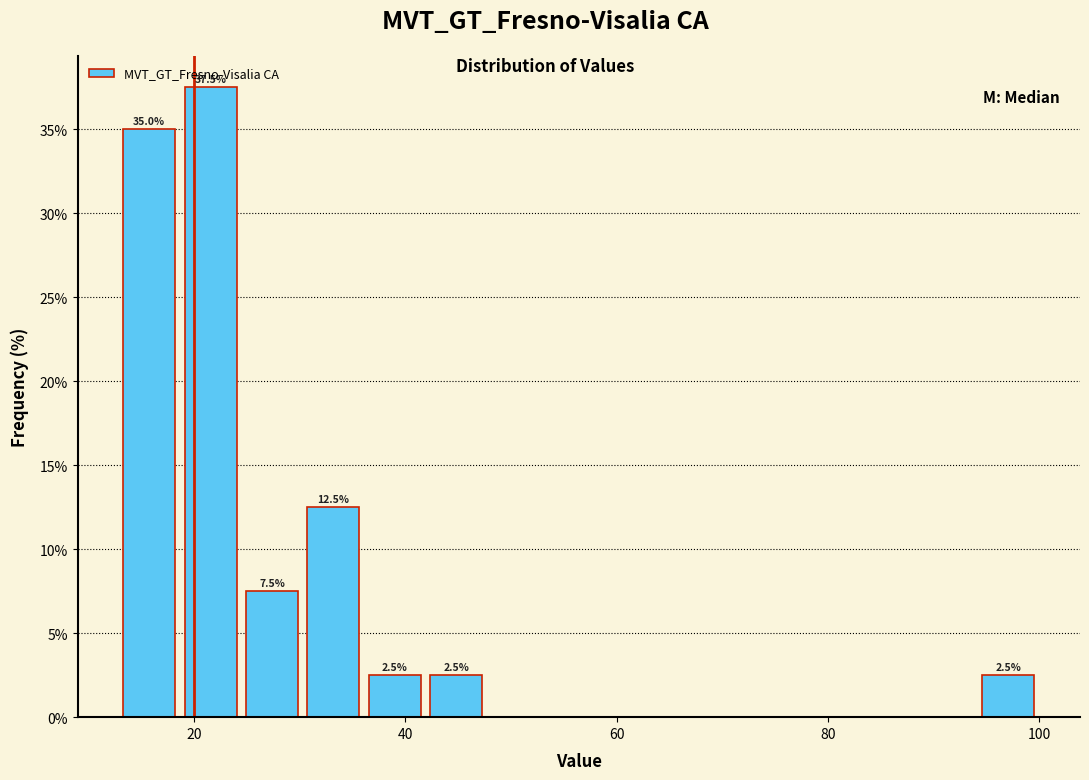

Read against the x-axis, roughly where is the centre of the tallest bar?

22